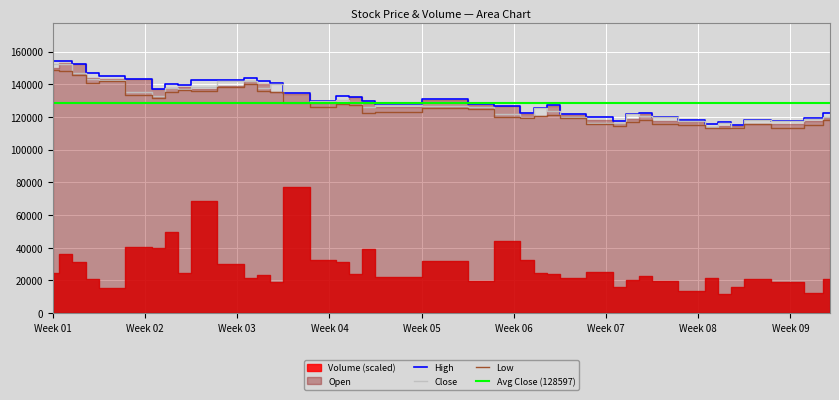

True or false: Close has more than 2 points higher than both neighbors.

True